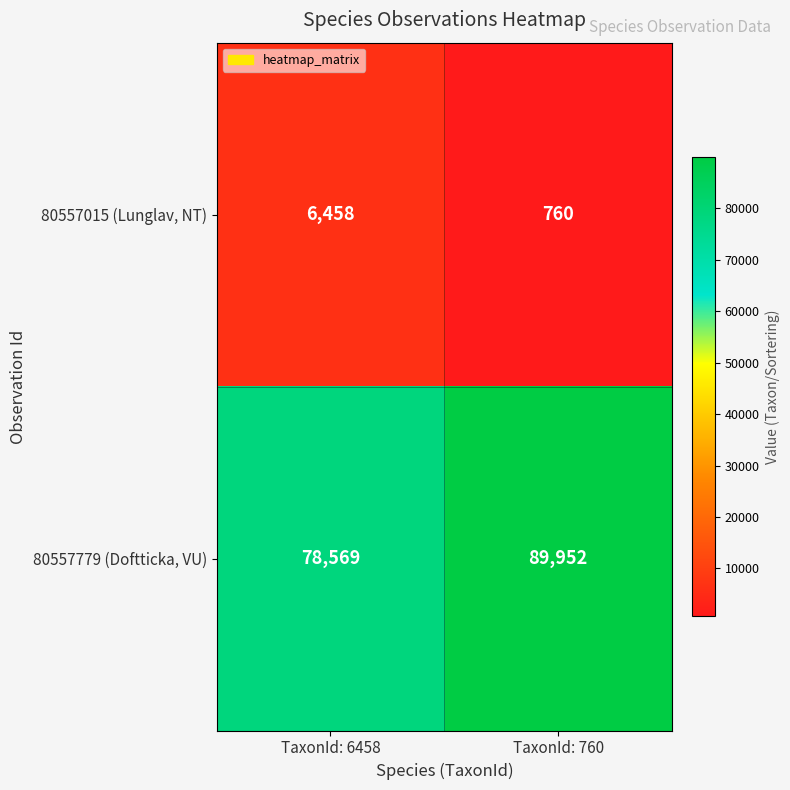

Reading right to left, extract all data points from this chart.

80557015 (Lunglav, NT): TaxonId: 760=760	TaxonId: 6458=6458
80557779 (Doftticka, VU): TaxonId: 760=89952	TaxonId: 6458=78569